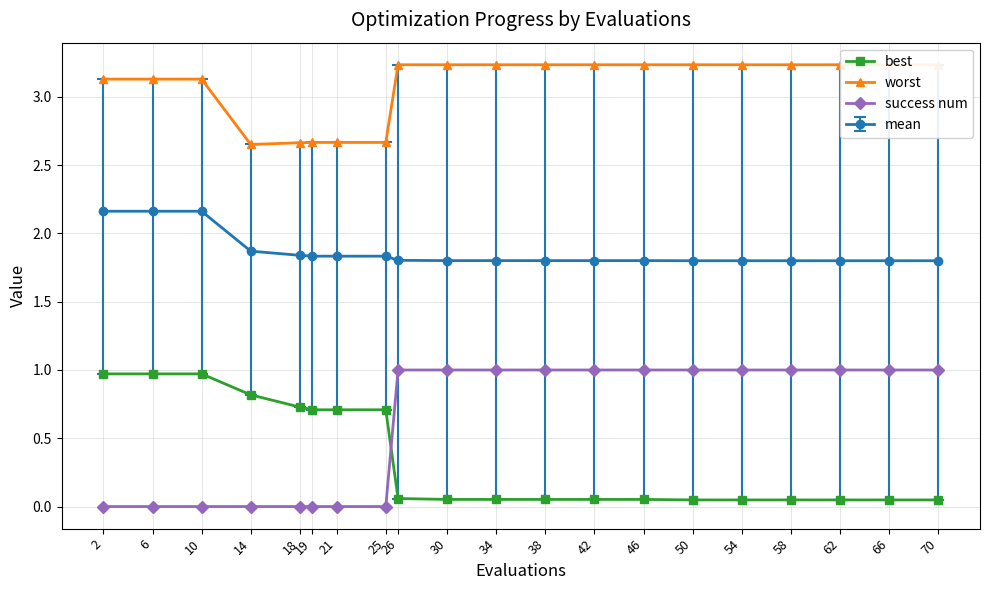

True or false: worst and success num intersect in this chart.

False